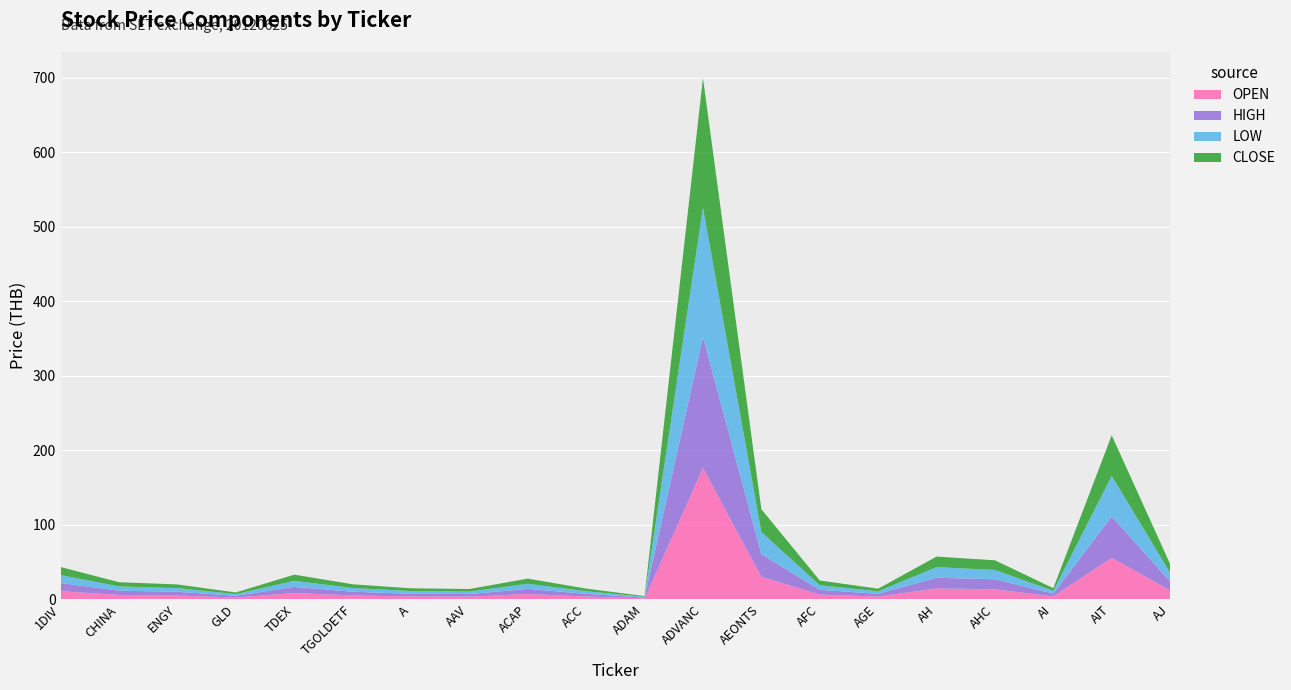

Where is OPEN nearest to the value 88?

AIT